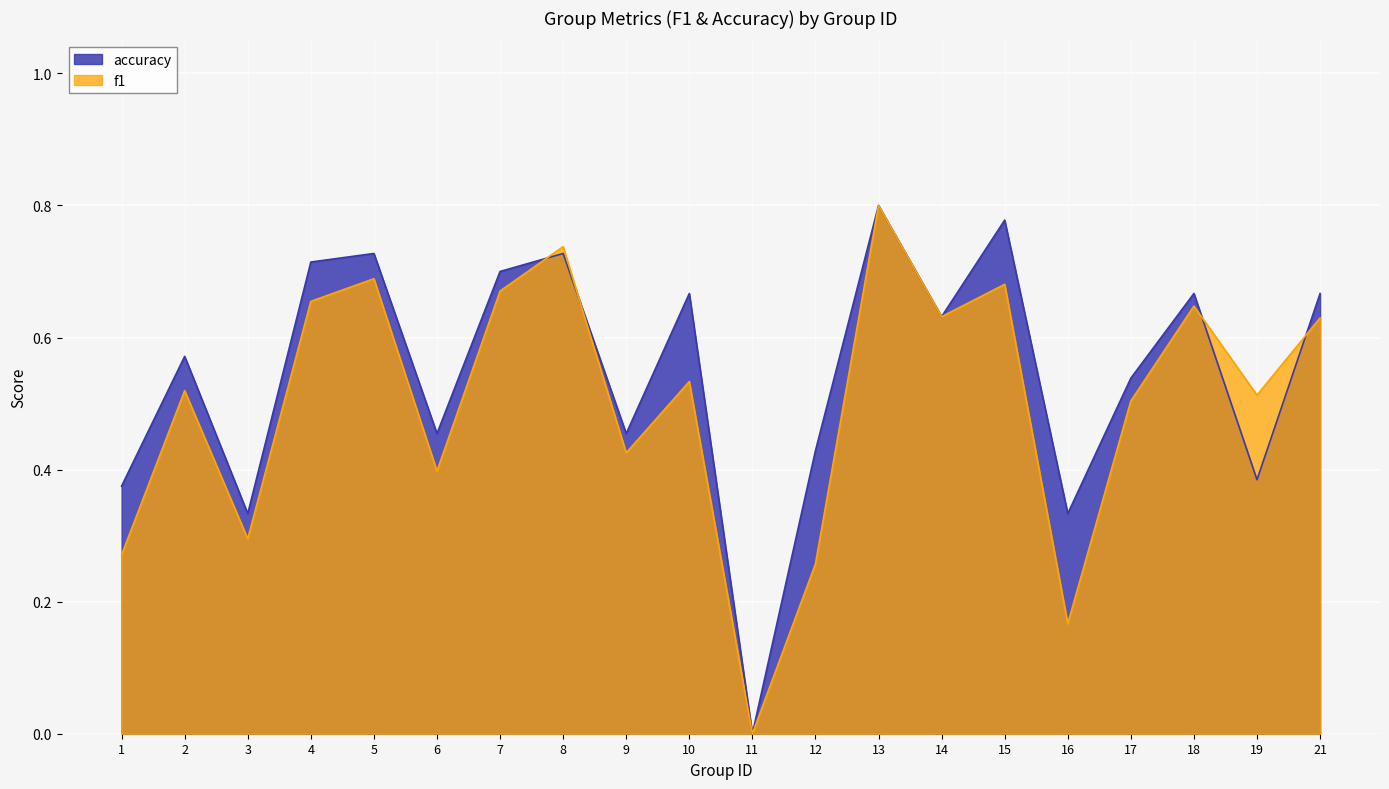

At which category does accuracy reach its first local peak?

2